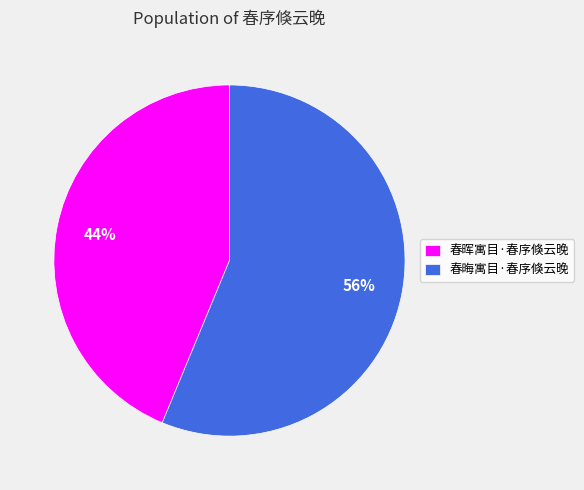

To the nearest percent, what percentage of the pie is 春晦寓目·春序倏云晚?

56%